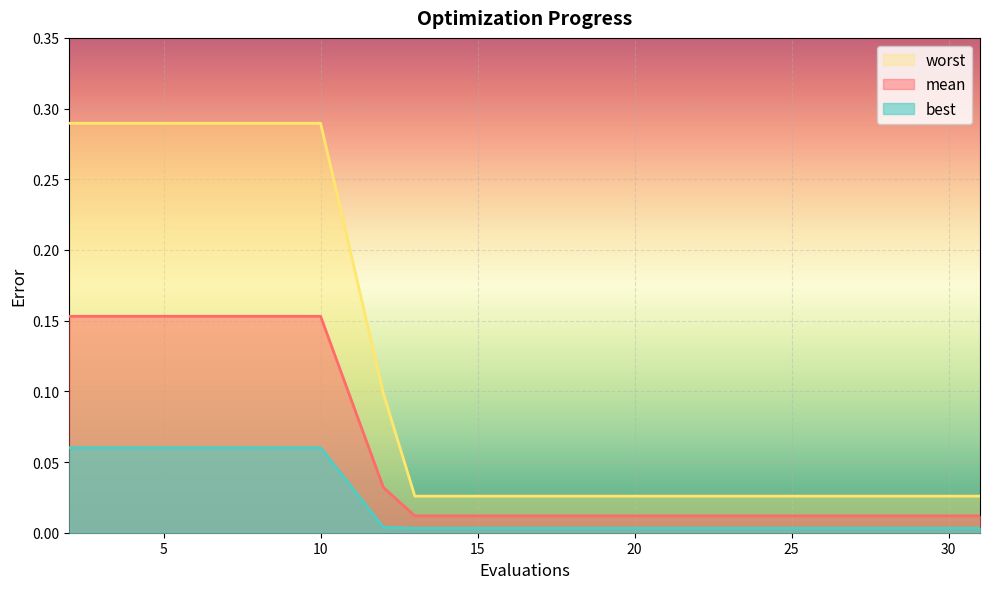

True or false: best and worst intersect in this chart.

False